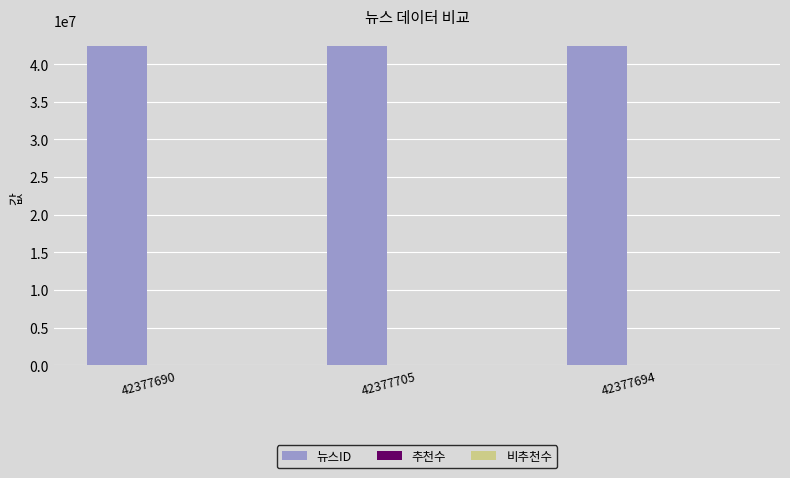

Which has a higher value, 42377705 or 42377694?

42377705